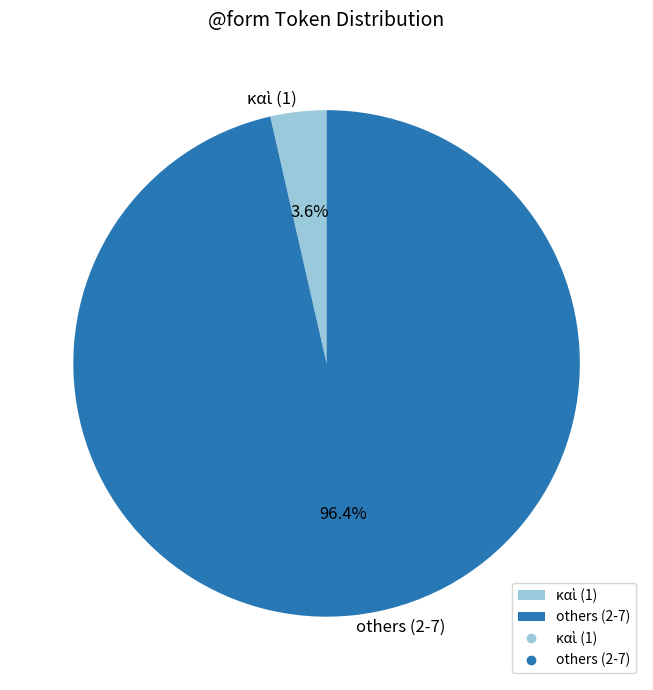

What percentage is NOT represented by others (2-7)?

3.6%